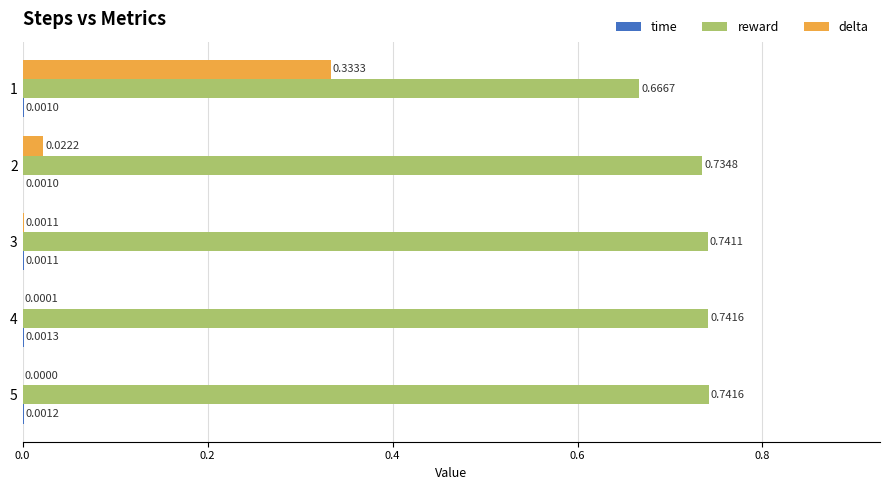

What is the sum of all reward values?

3.6